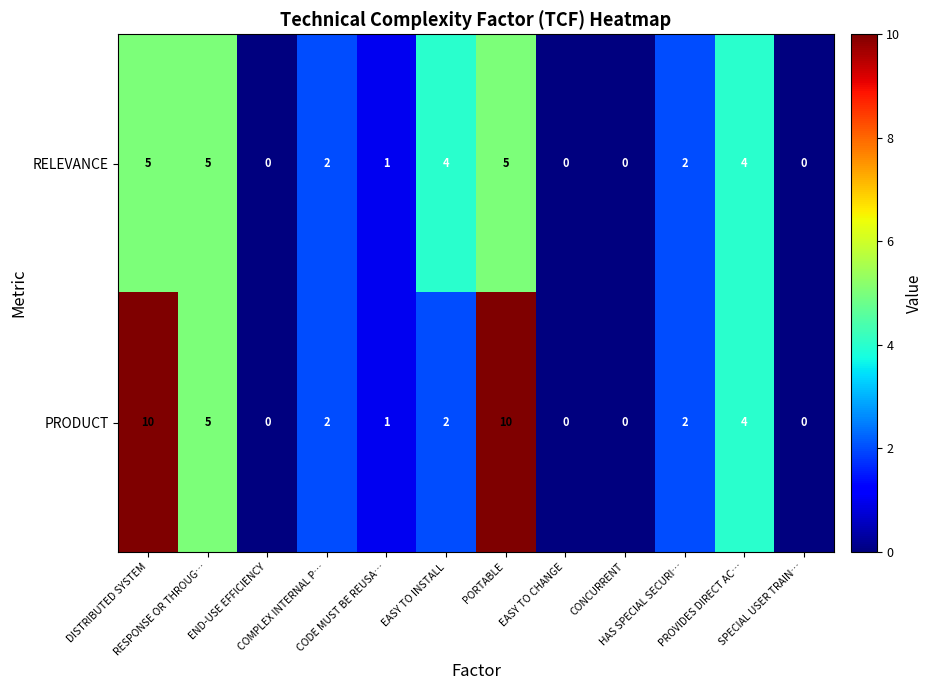

Which series has the largest total across all categories?

PRODUCT